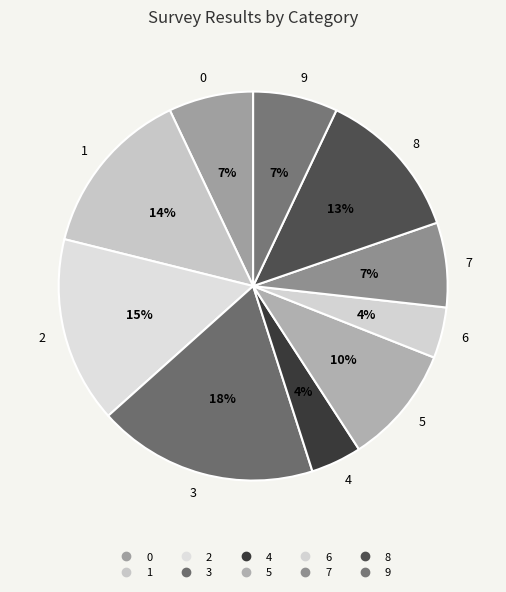

Does 5 account for over 50% of the chart?

No